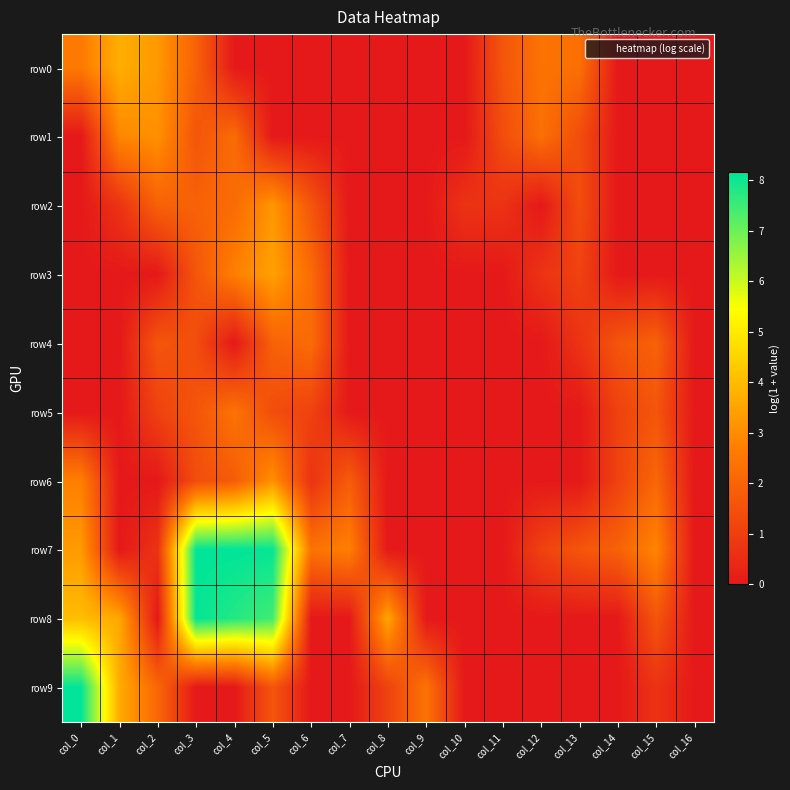

How many categories are shown in the chart?

17